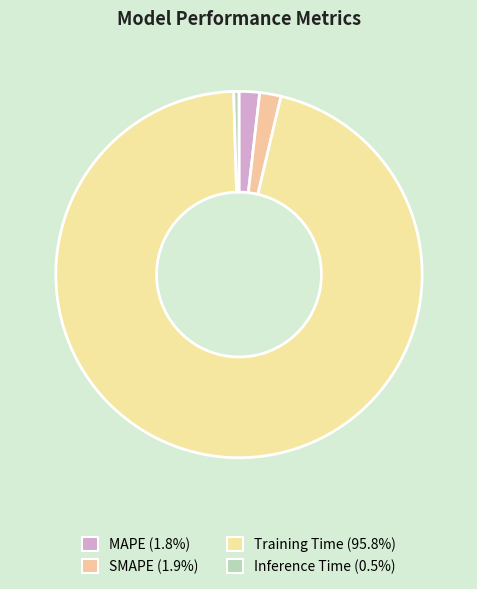

To the nearest percent, what is the average slice percentage?

25%